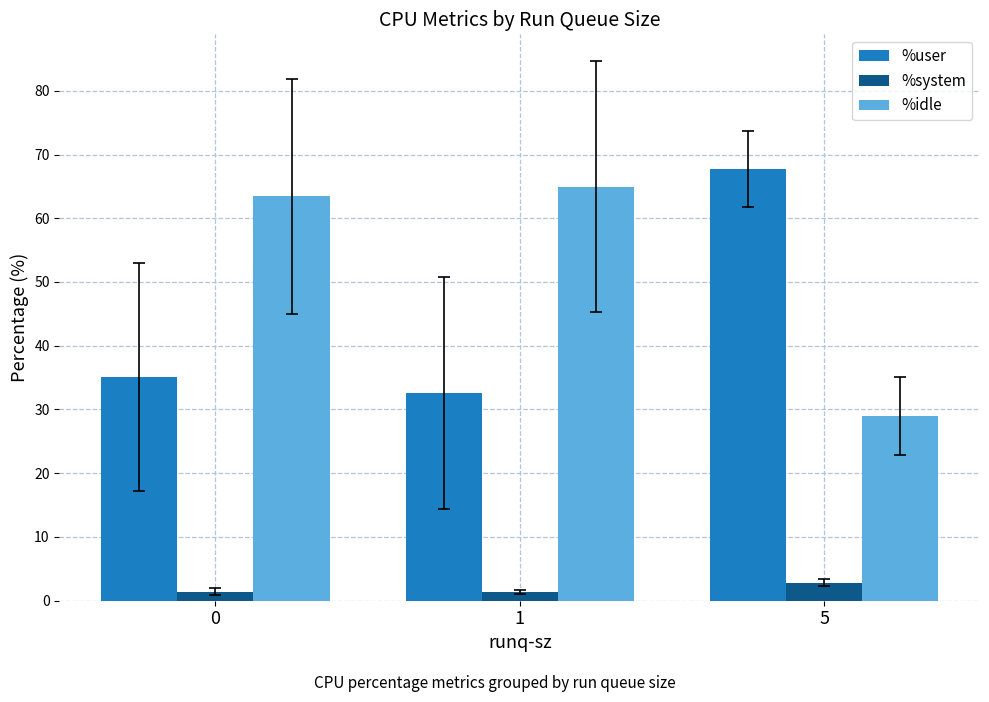

Which series has the largest total across all categories?

%idle